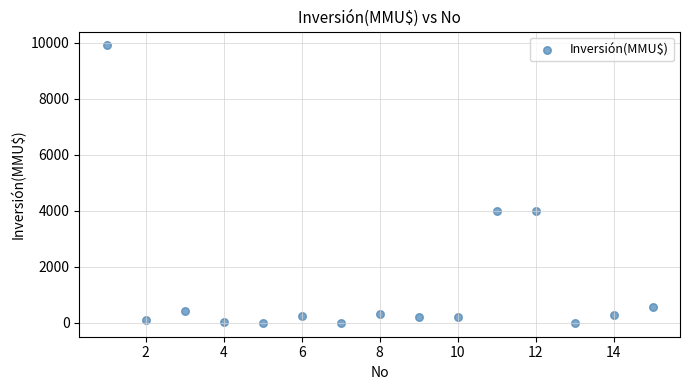

What is the range of X values (max minus min)?

14